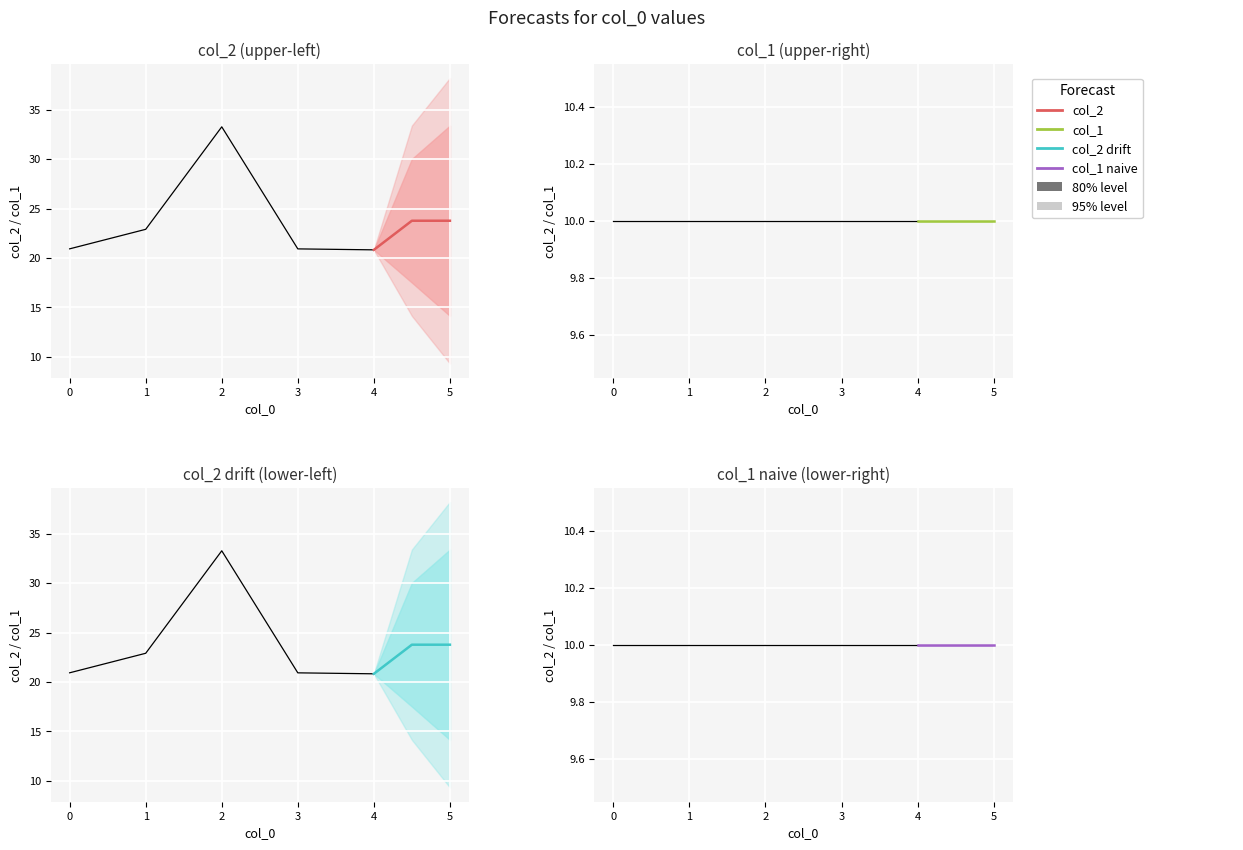

Approximately how many times larger is the value at 4 compared to 0?

1.0